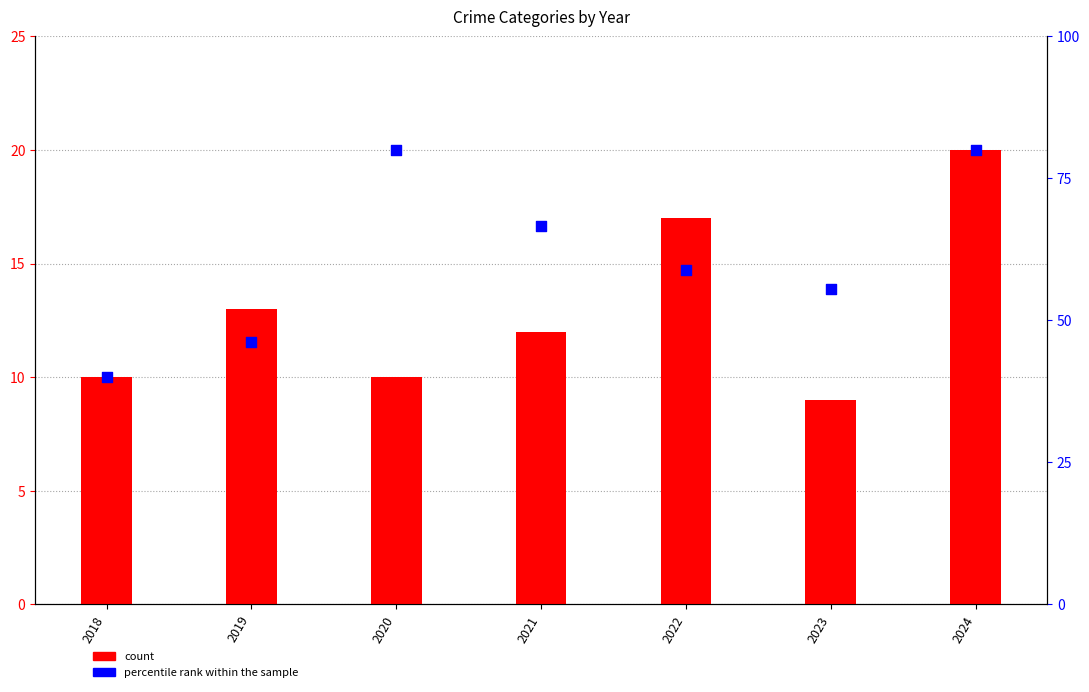

What is the total value across all series at 2023?

64.6